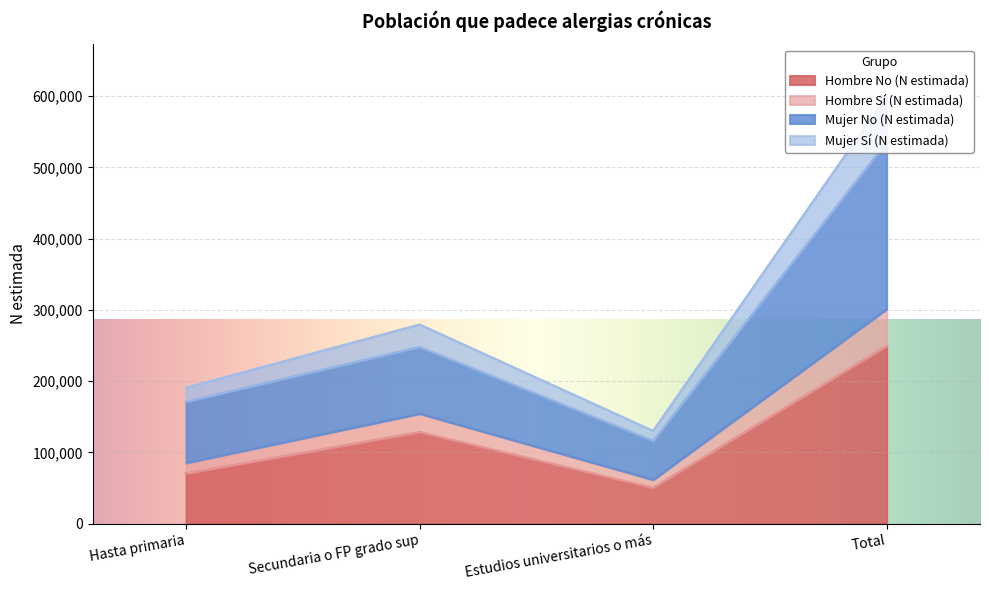

What is the total value across all series at Estudios universitarios o más?

130208